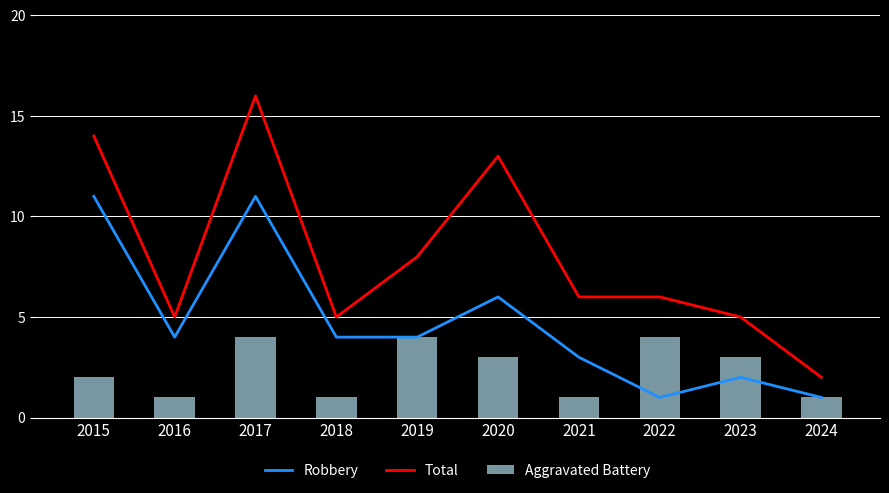

The Total series shows 13 at 2020. True or false?

True